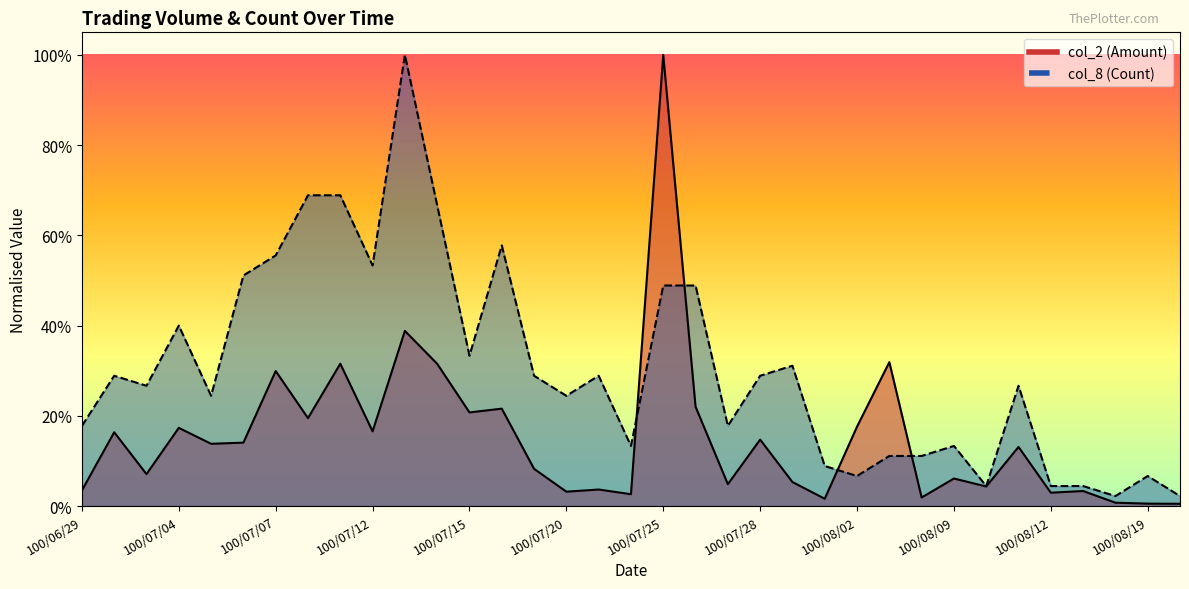

True or false: col_2 (Amount) and col_8 (Count) intersect in this chart.

True